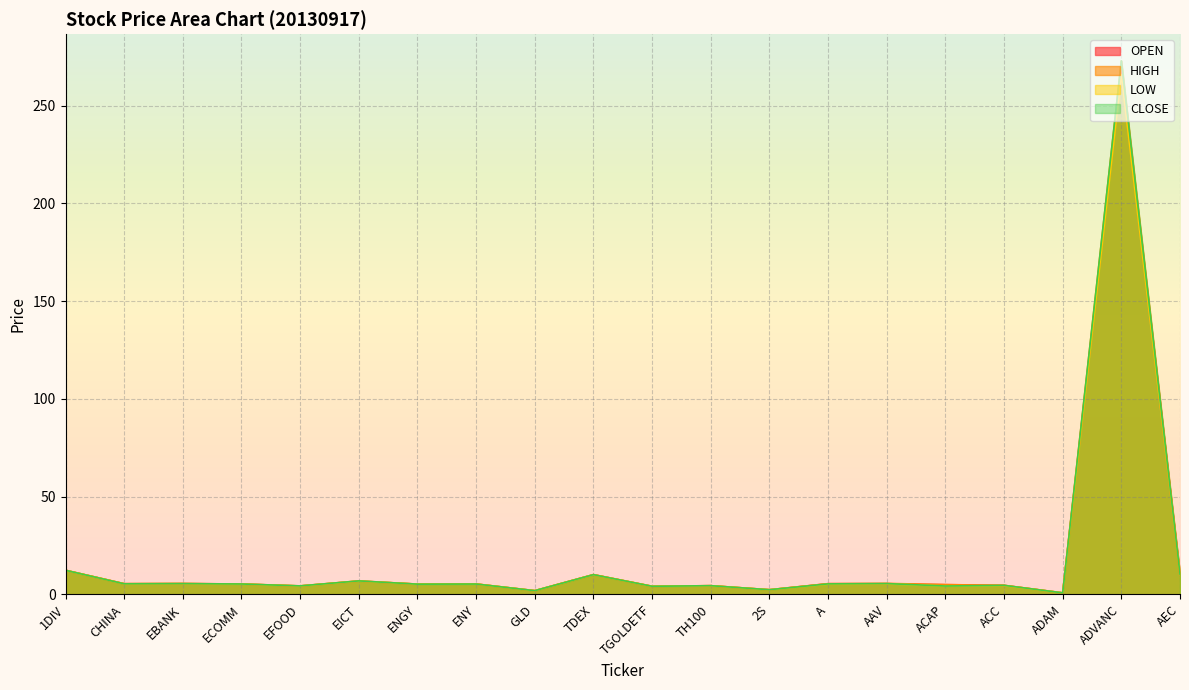

What position from the right is GLD?

12